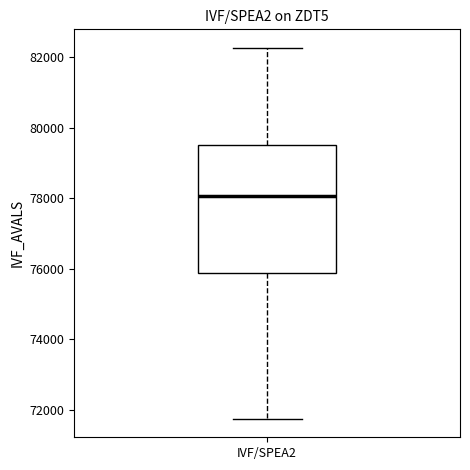

Read this box plot against the y-axis: the position of the median line, the range covered by the box, and the ends of both whiskers. The values are not printed on the chart, so give them approximately, as read against the axis.

median 78000, box 75800 to 79600, whiskers 71800 to 82200